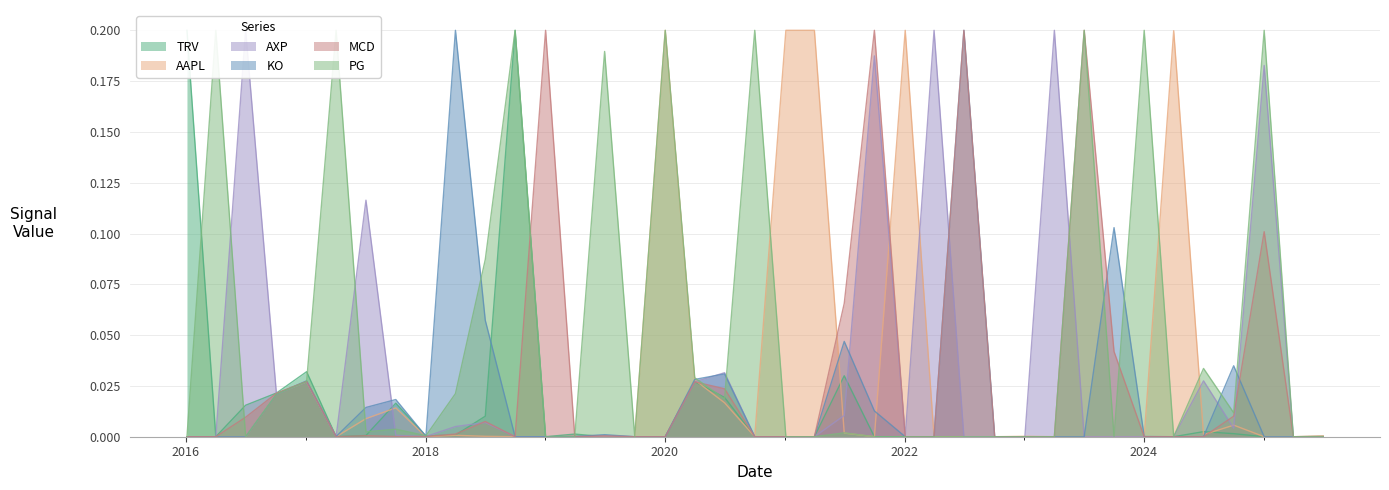

True or false: MCD and AXP intersect in this chart.

True